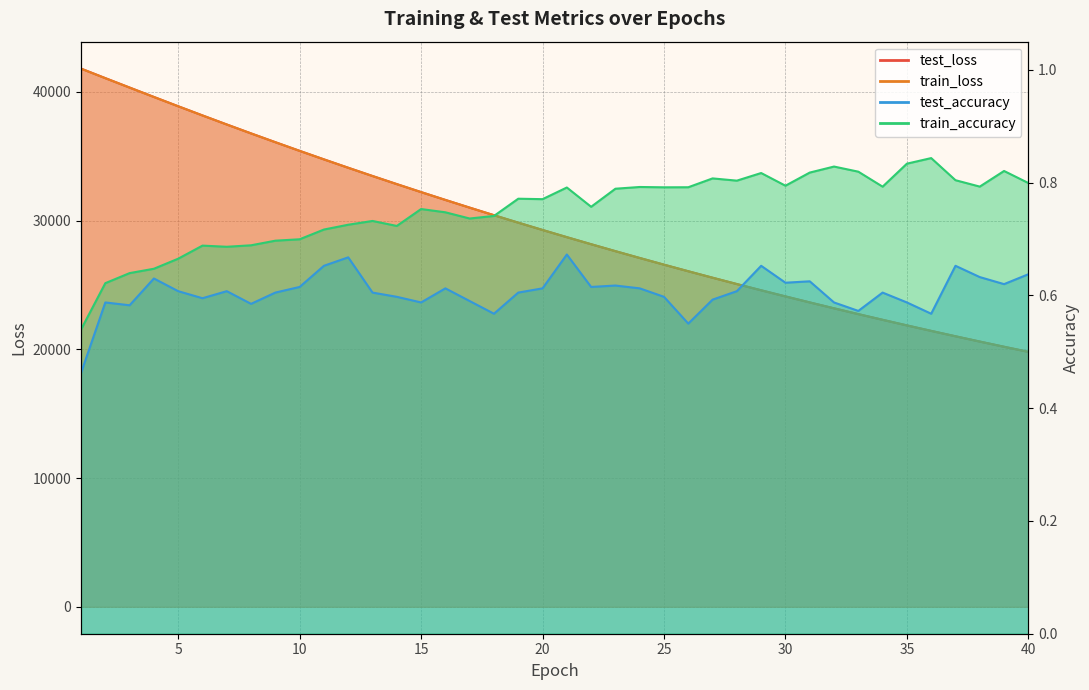

What is the difference between the second highest and minimum values in the test_loss series?

21263.0